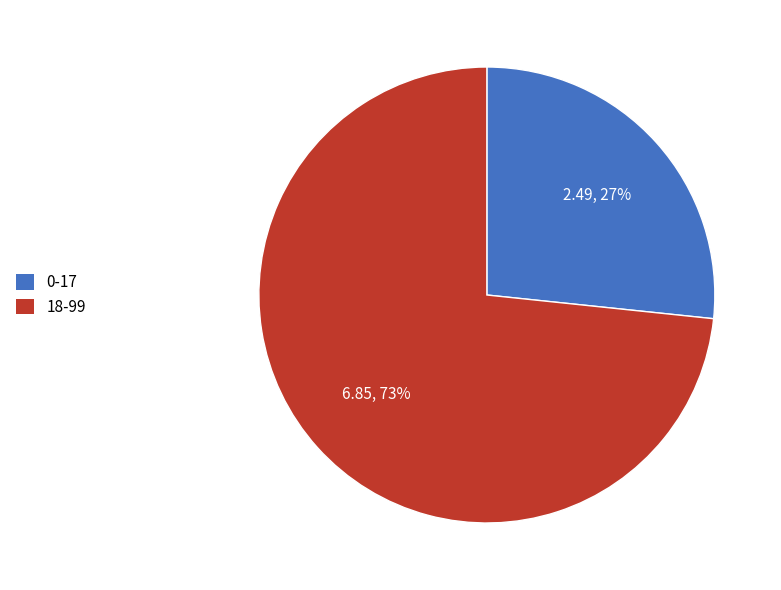

The 18-99 slice represents 68% of the pie. True or false?

False